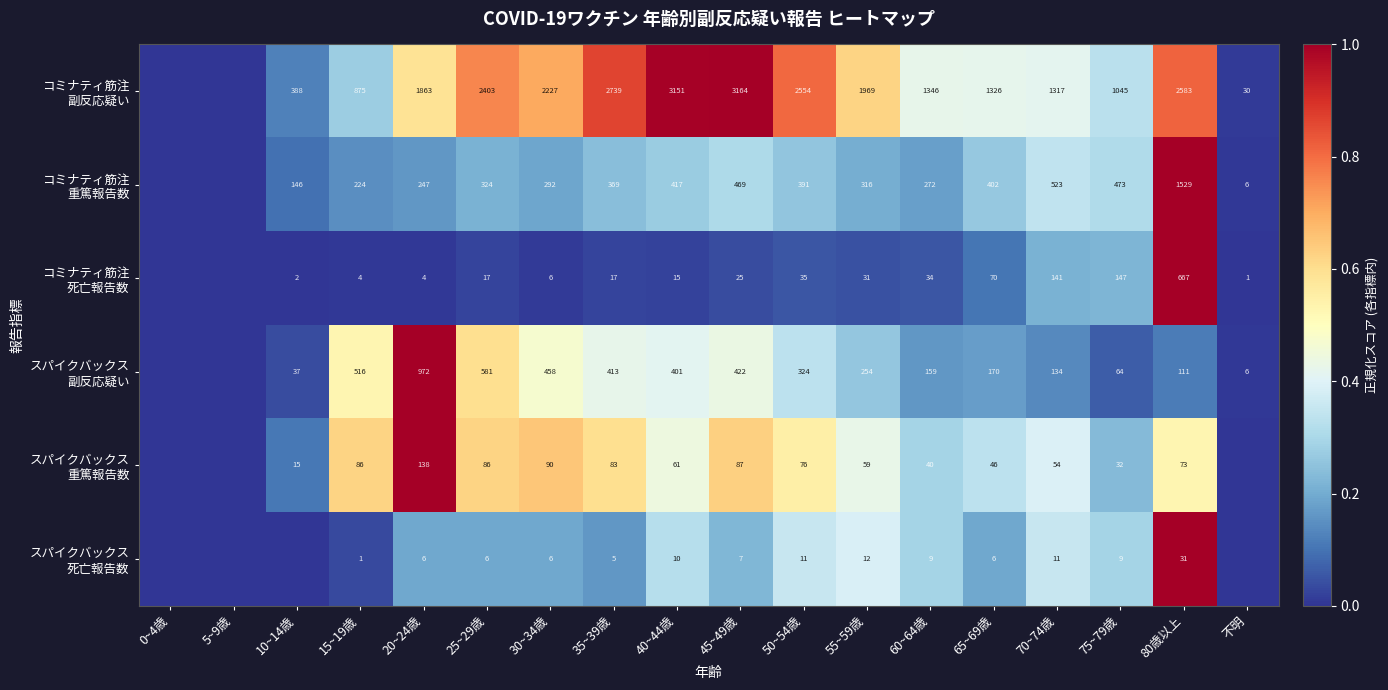

What is the total value across all series at 60~64歳?

1860